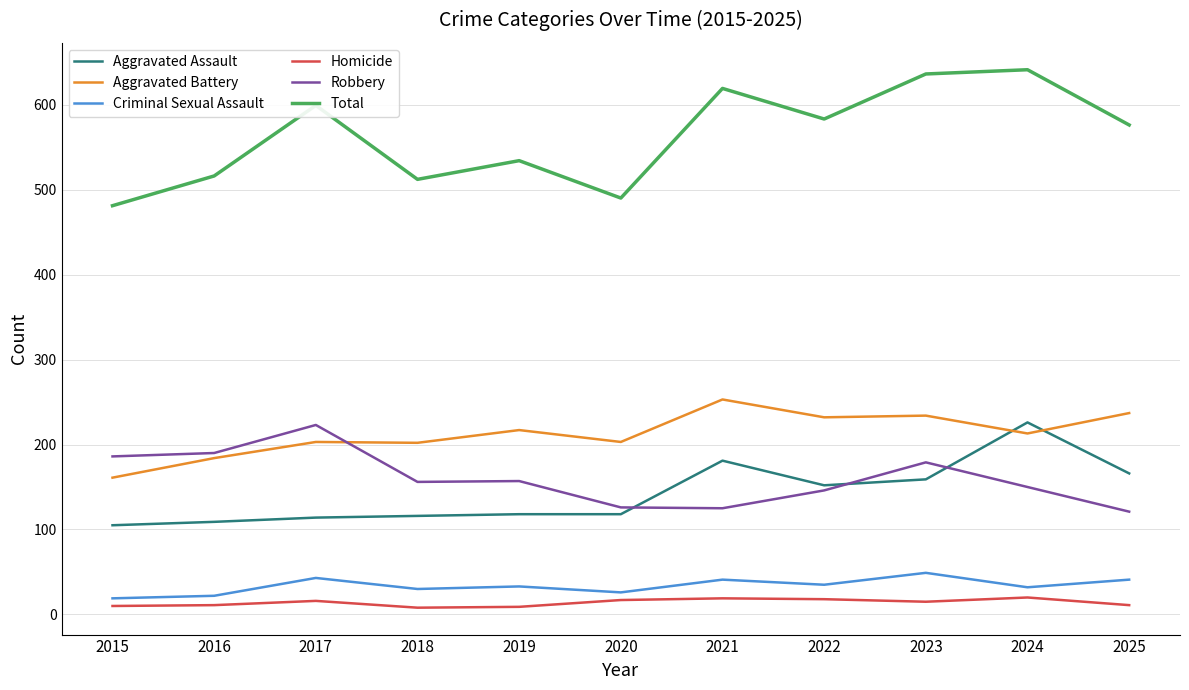

The Robbery series shows 156 at 2018. True or false?

True